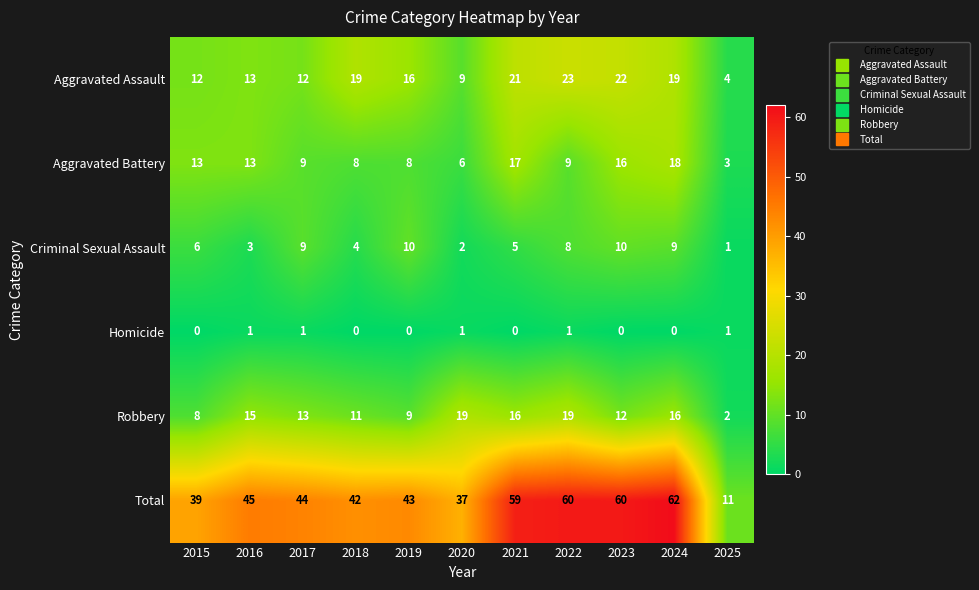

Which series has the largest range (max minus min)?

Total